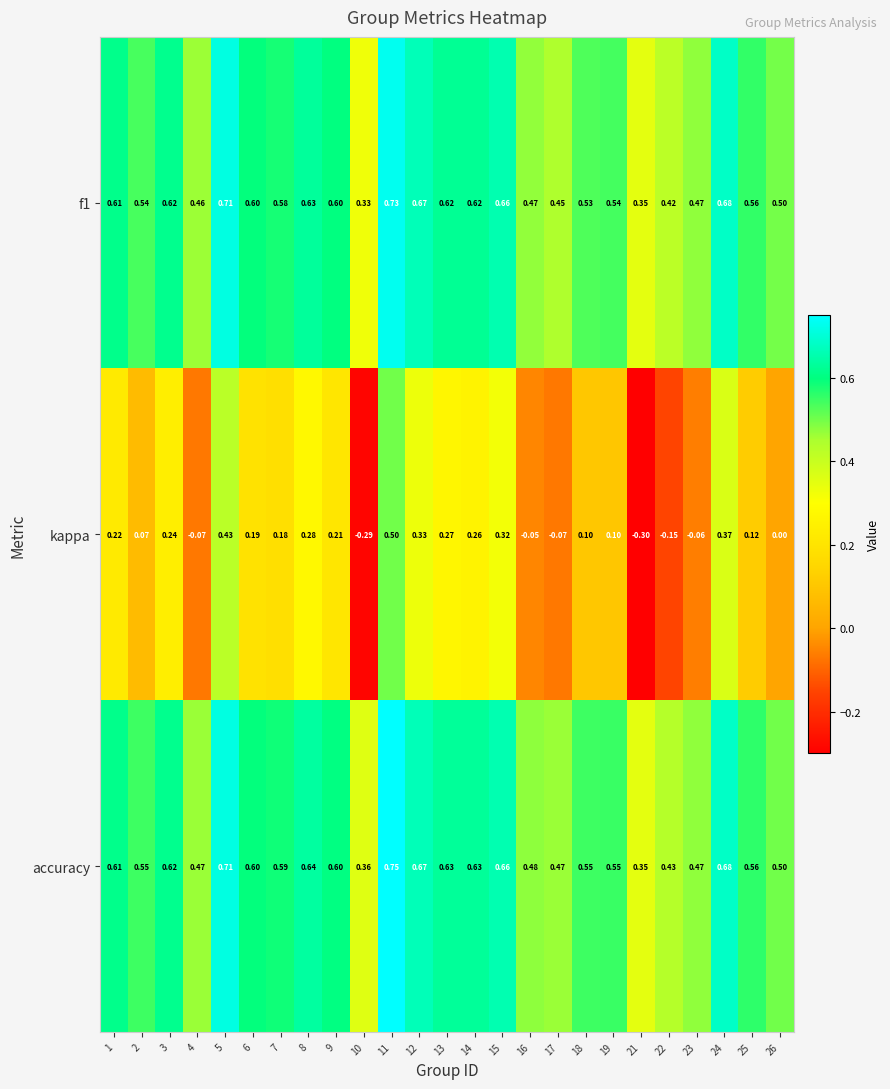

Which series has the largest range (max minus min)?

kappa